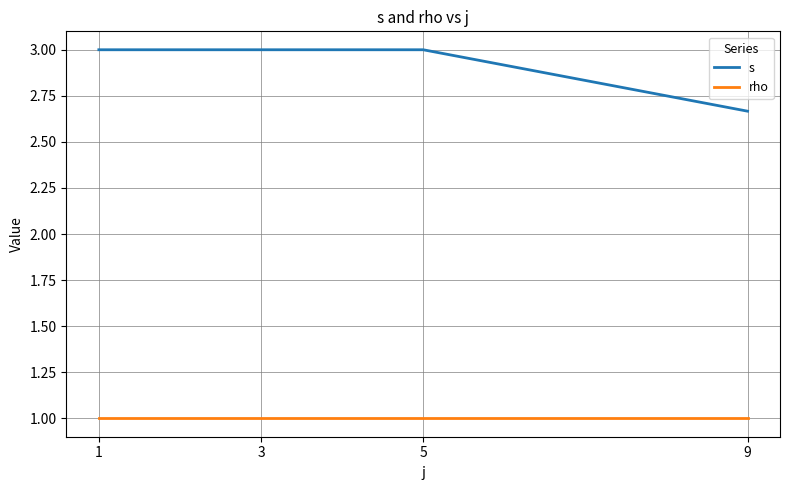

What is the sum of the rho values at 1 and 3?

2.0